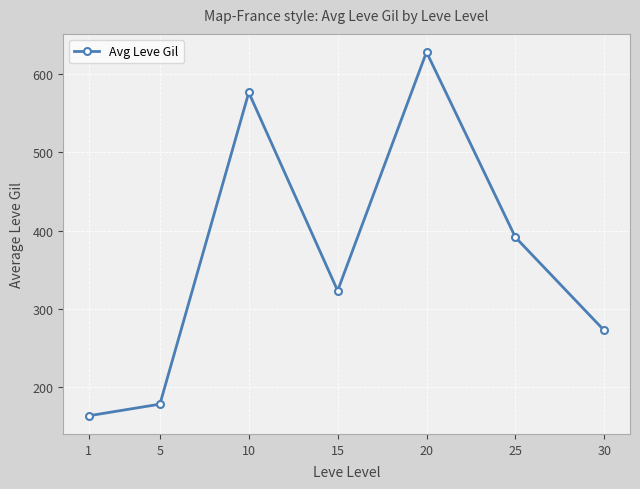

Rank the categories by value from lowest to highest.

1, 5, 30, 15, 25, 10, 20